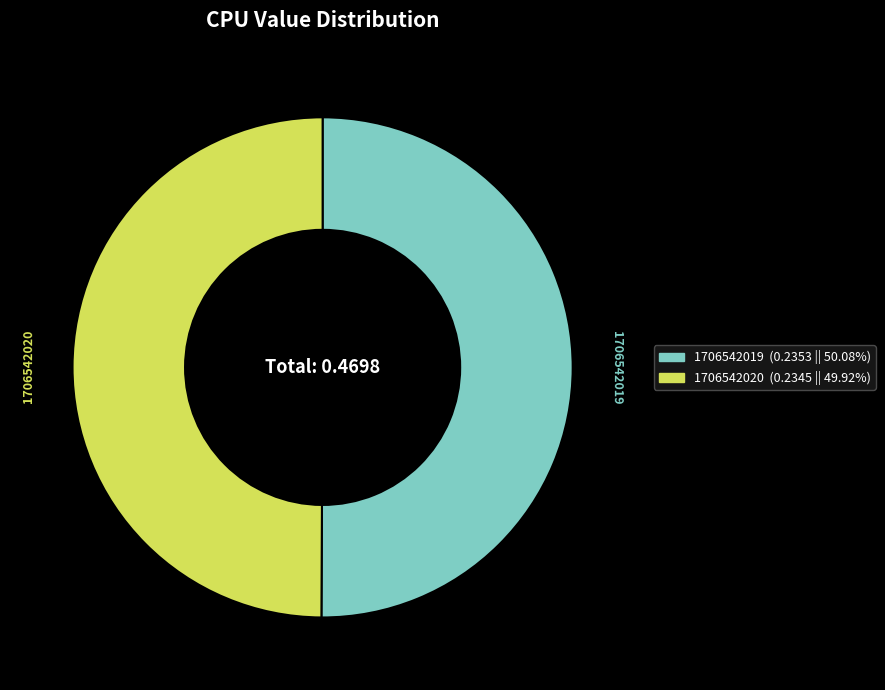

Is the sum of 1706542019 and 1706542020 greater than half?

Yes